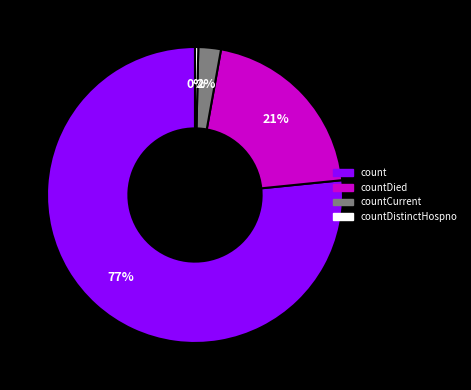

Is the sum of countDied and countDistinctHospno greater than half?

No